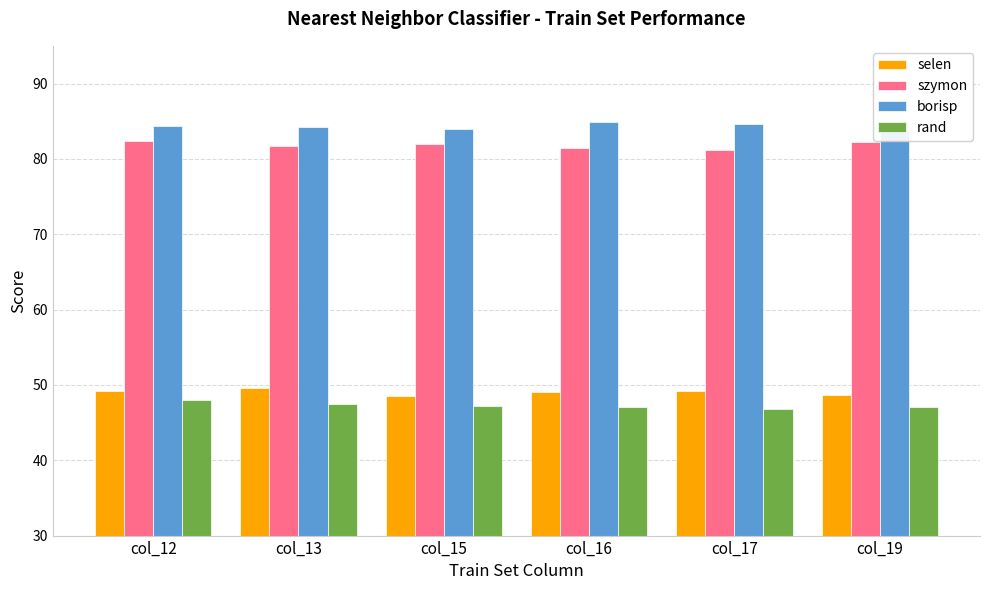

True or false: szymon has a value of 30.7 at col_13.

False